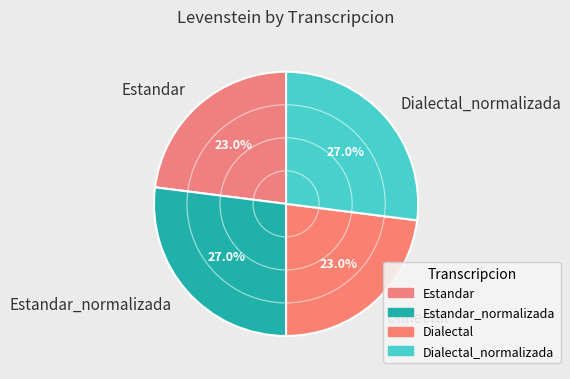

Count the number of slices in the pie.

4